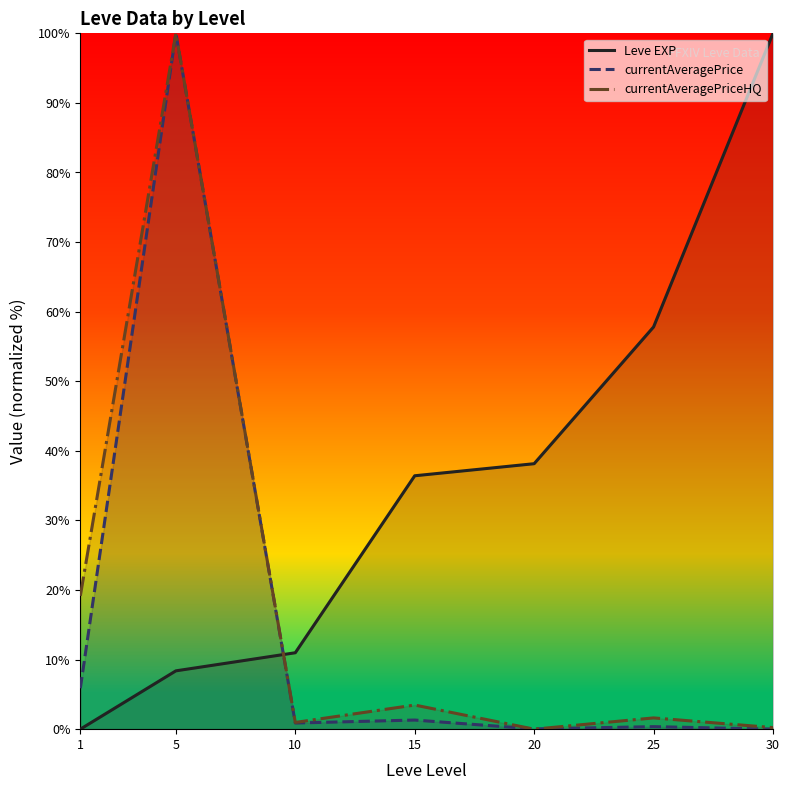

What is the greatest value displayed?

100.0